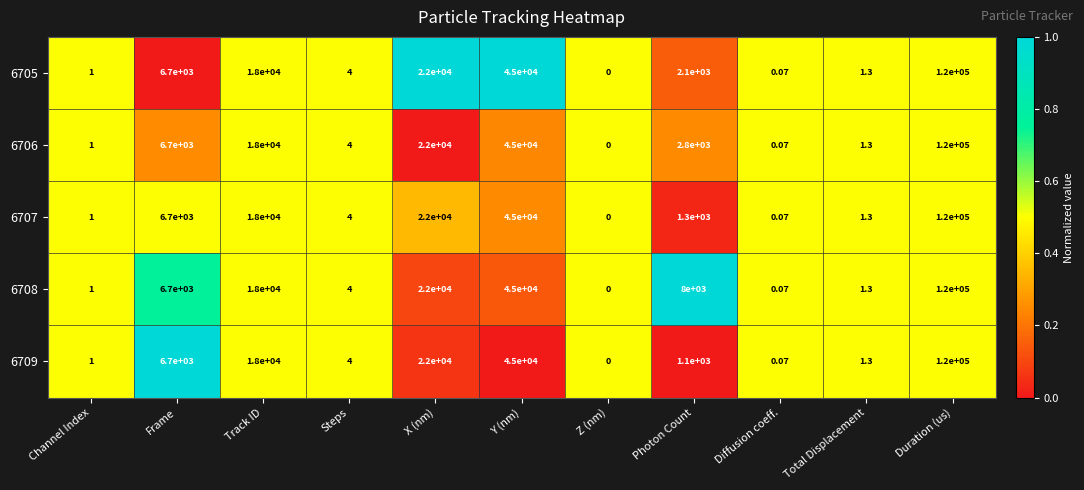

At which category is the sum across all series the highest?

Duration (us)